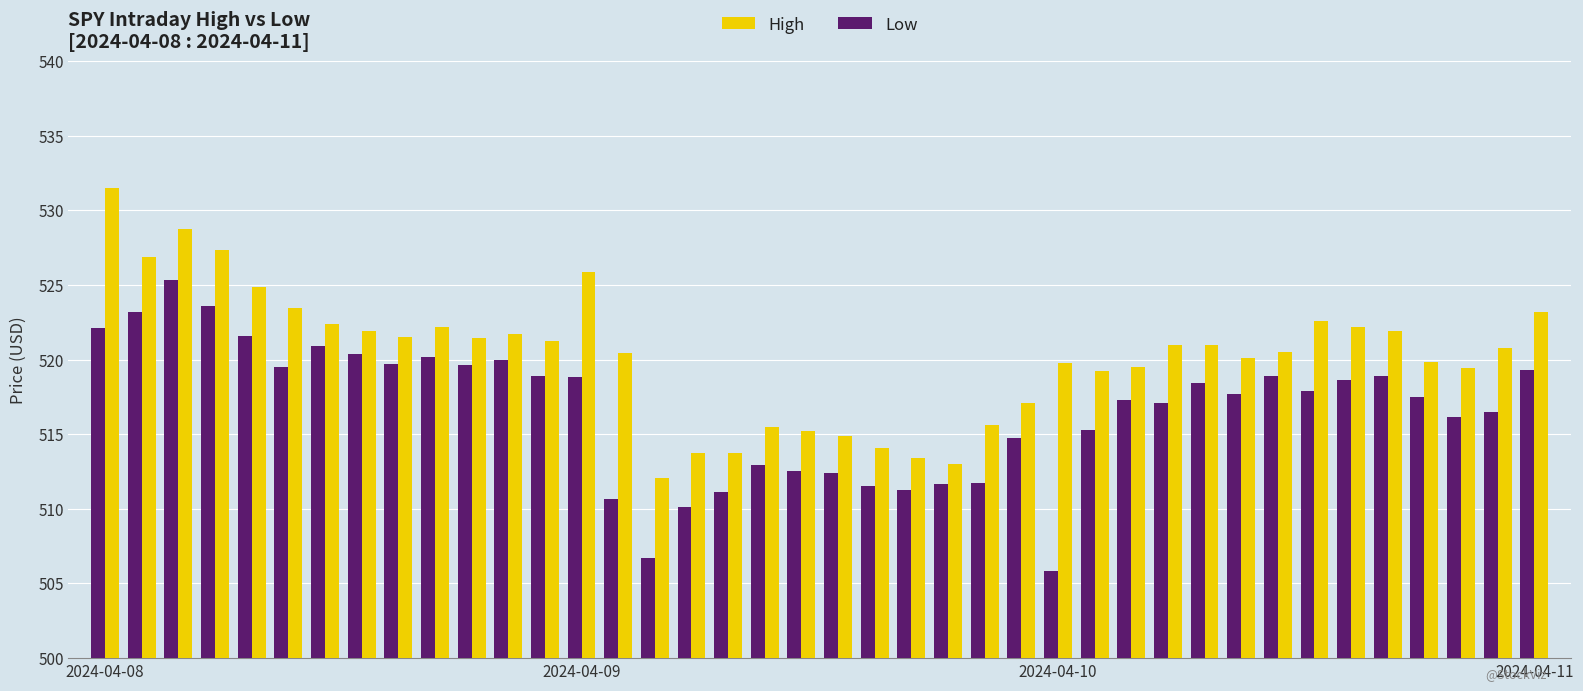

What are all the series names shown in the legend?

High, Low